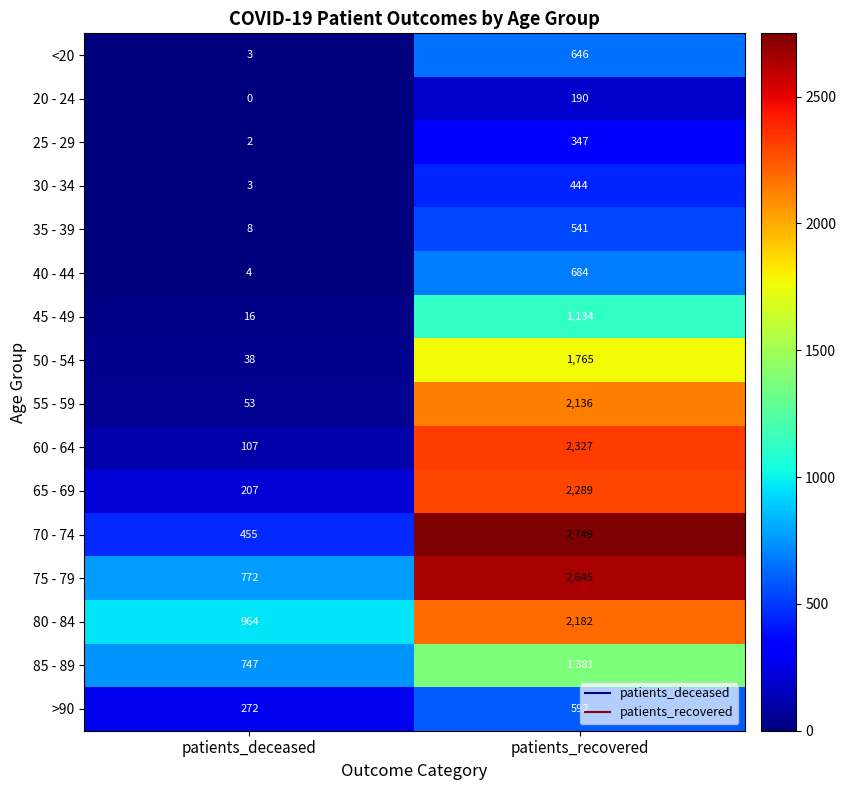

At how many categories does at least one series exceed 2466?

1